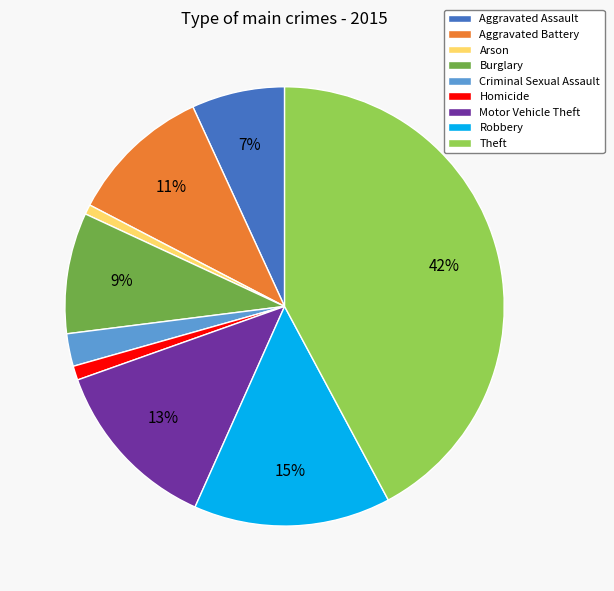

Is the sum of Homicide and Theft greater than half?

No